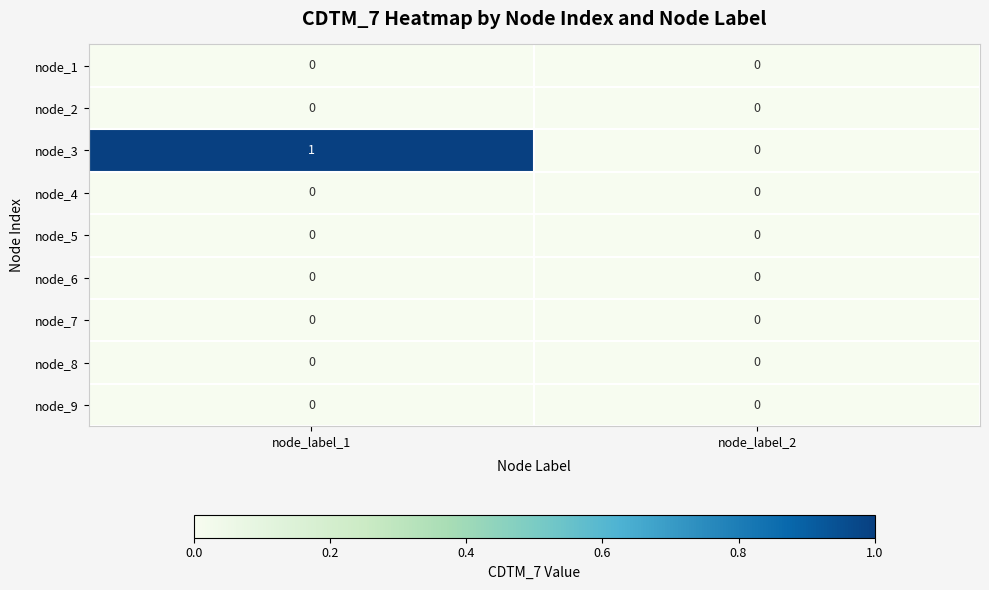

Reading left to right, list all the values displayed in this chart.

node_1: node_label_1=0	node_label_2=0
node_2: node_label_1=0	node_label_2=0
node_3: node_label_1=1	node_label_2=0
node_4: node_label_1=0	node_label_2=0
node_5: node_label_1=0	node_label_2=0
node_6: node_label_1=0	node_label_2=0
node_7: node_label_1=0	node_label_2=0
node_8: node_label_1=0	node_label_2=0
node_9: node_label_1=0	node_label_2=0